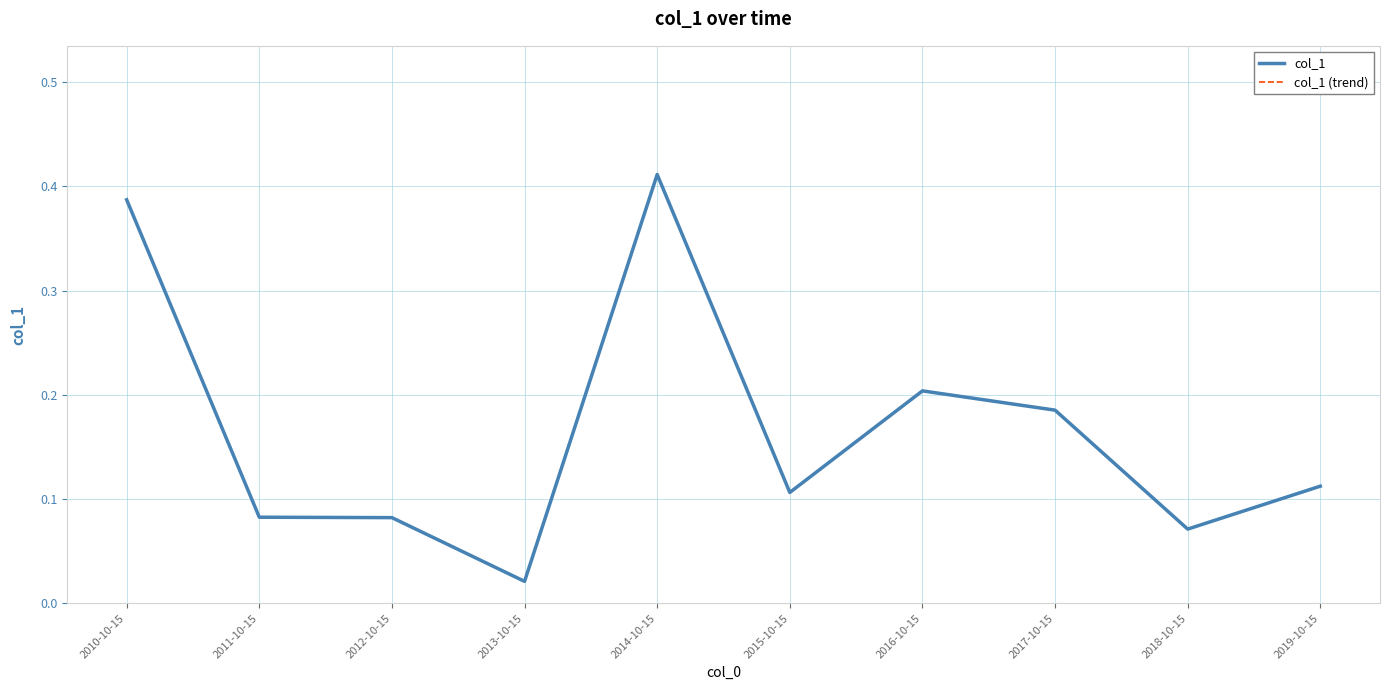

Does the chart display data point markers on the line(s)?

No